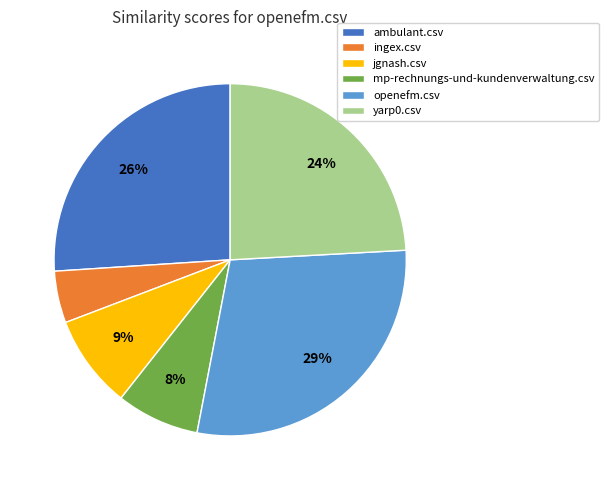

Does any single category account for the majority?

No